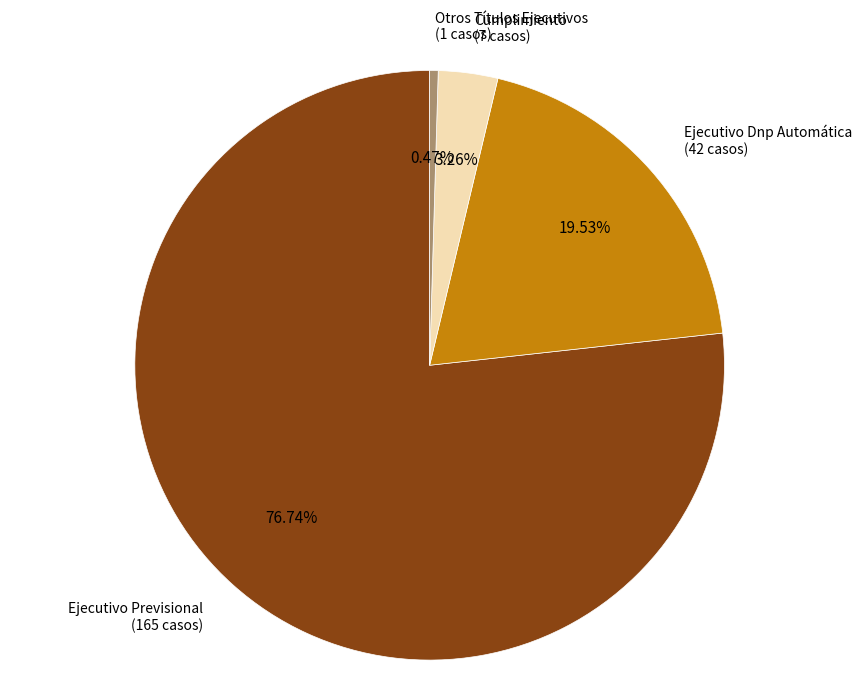

Which has a higher value, Ejecutivo Previsional or Ejecutivo Dnp Automática?

Ejecutivo Previsional